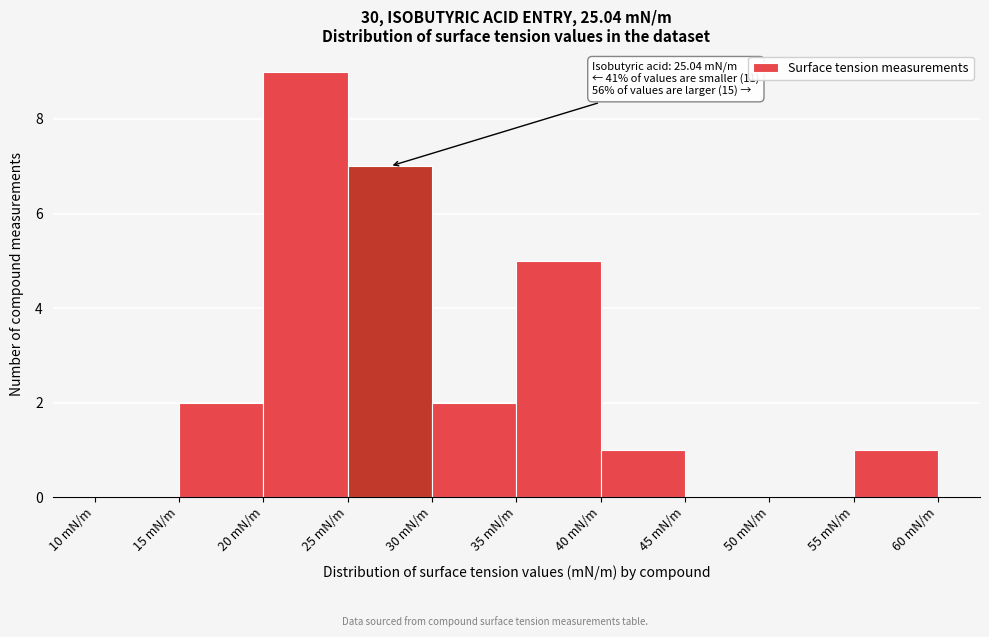

Which range on the x-axis has the tallest bar?

20 to 25